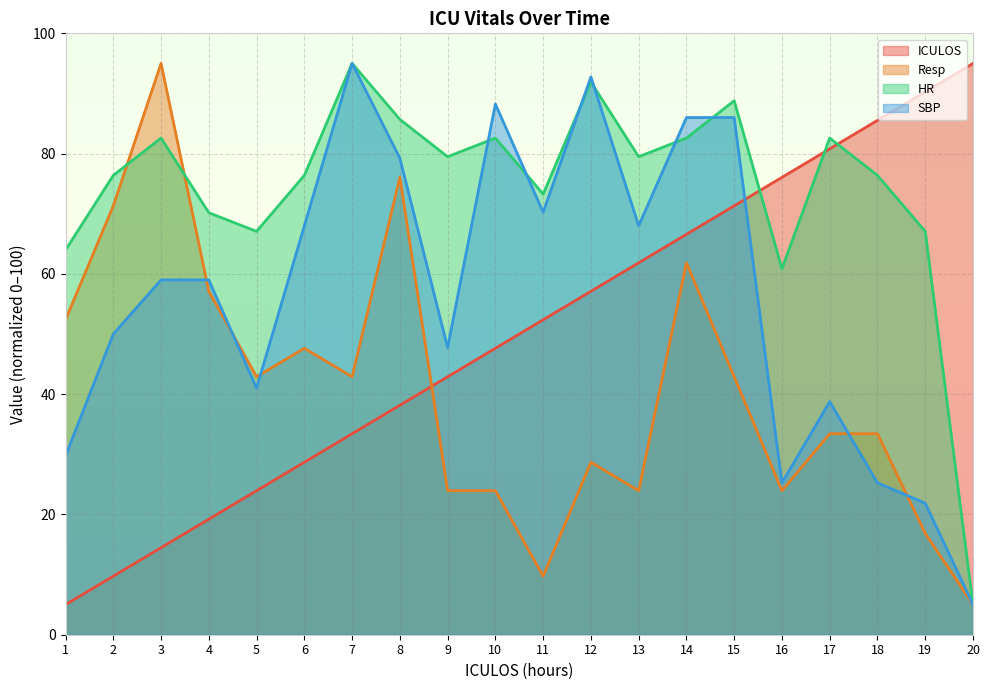

Rank the series by their maximum value, from highest to lowest.

ICULOS, Resp, HR, SBP